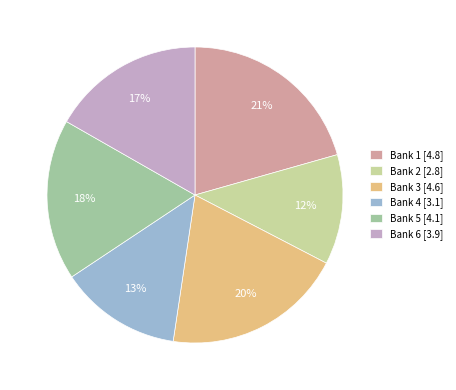

Which category has the smallest portion of the pie?

Bank 2